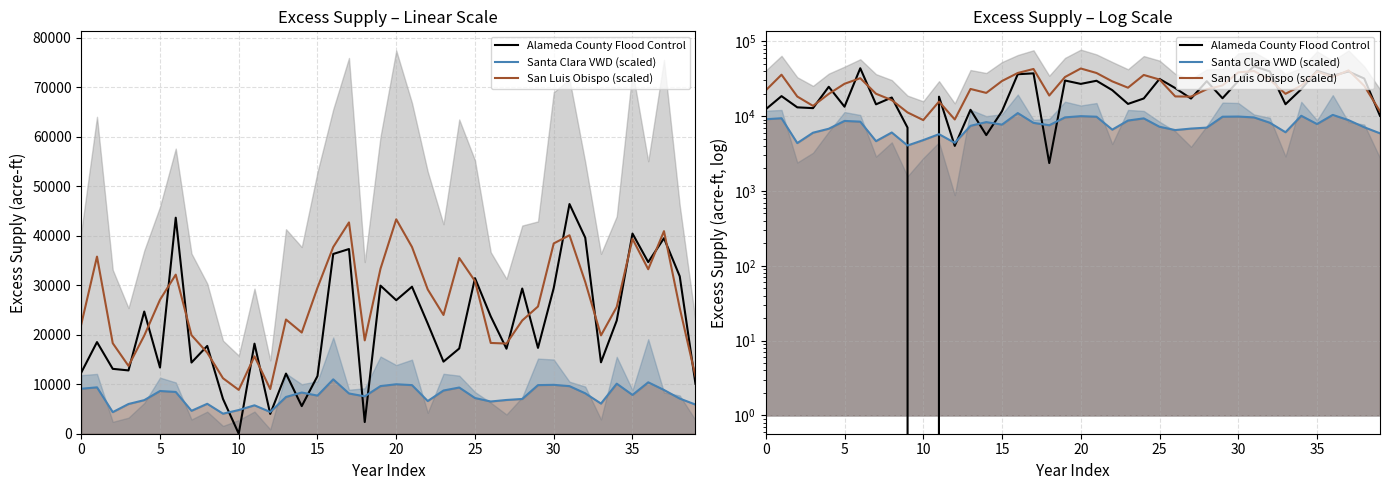

In San Luis Obispo (scaled), how many points are lower than both neighbors (excluding endpoints)?

9